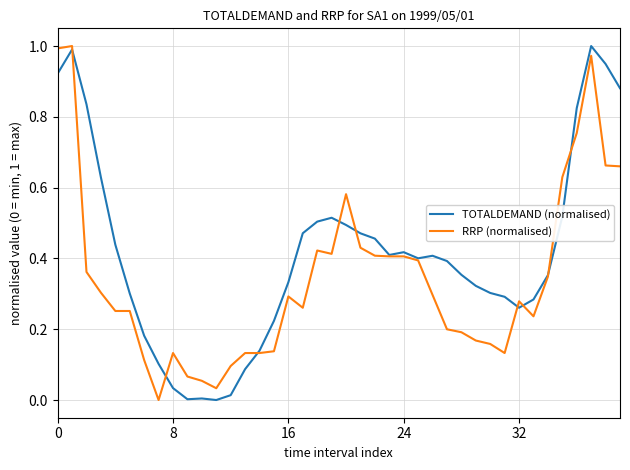

Rank the series by their average value, from highest to lowest.

TOTALDEMAND (normalised), RRP (normalised)